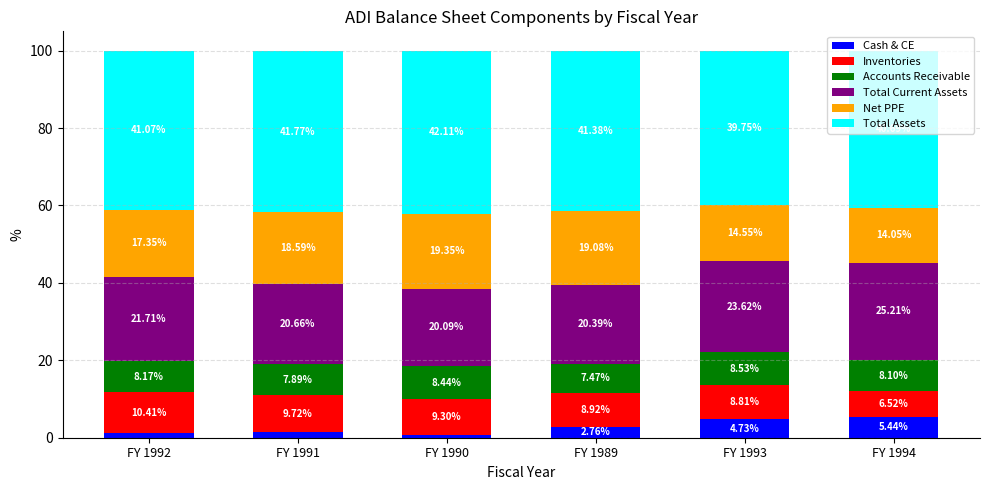

Count the number of data series in this chart.

6